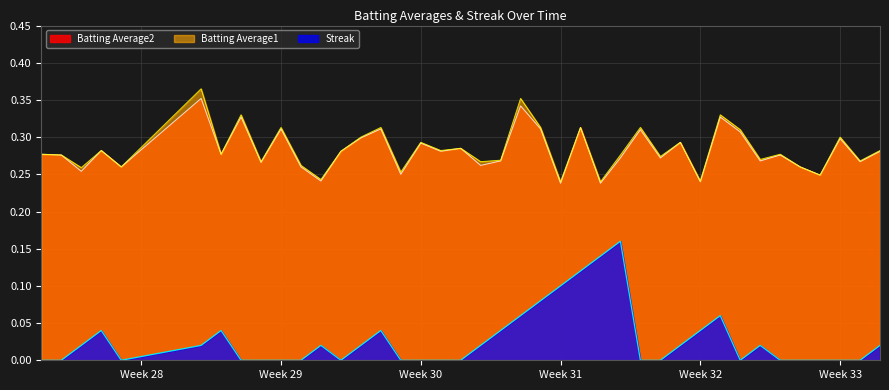

What is the value of the Streak point at the 23rd from the left?

0.1